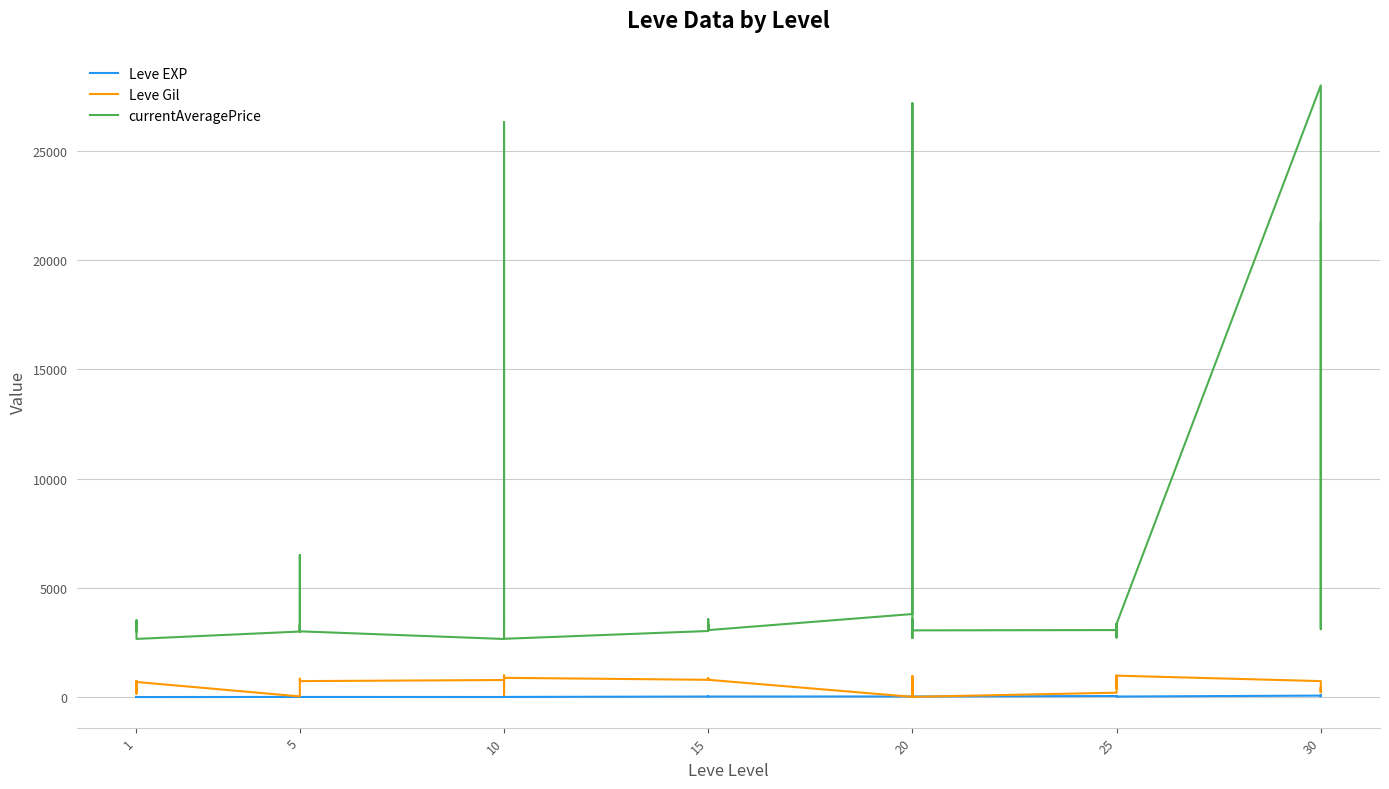

List the series in order of their peak value, highest first.

currentAveragePrice, Leve Gil, Leve EXP